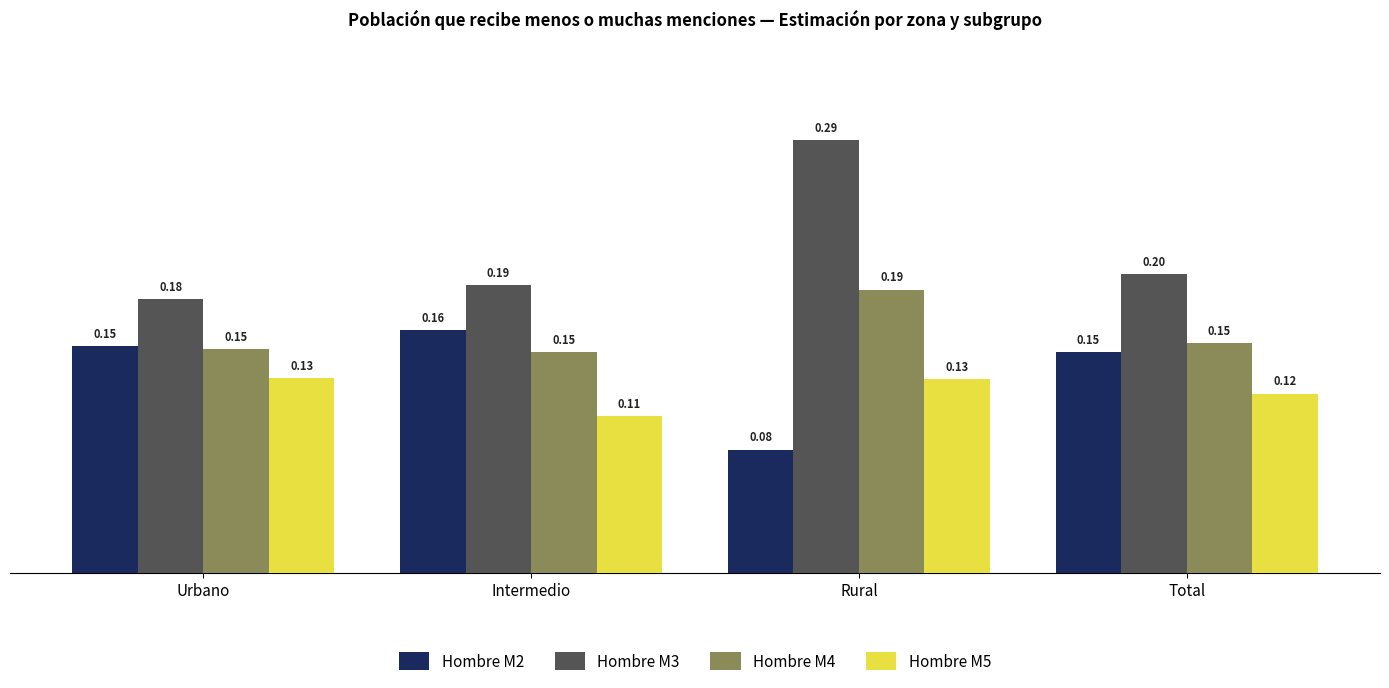

What are all the series names shown in the legend?

Hombre M2, Hombre M3, Hombre M4, Hombre M5